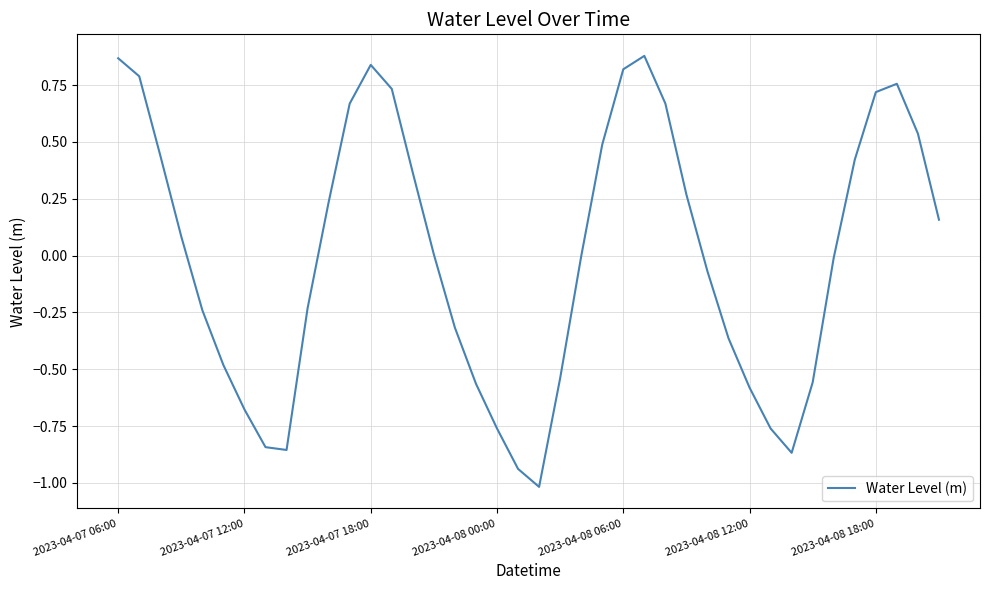

What is the difference between the maximum and minimum values?

1.9